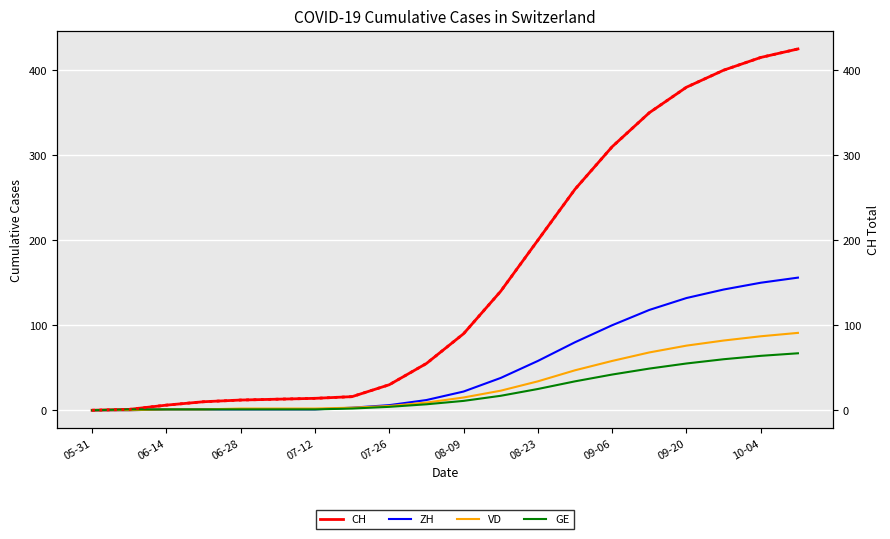

Rank the series at 19 from lowest to highest value.

GE, VD, ZH, CH, CH (right)